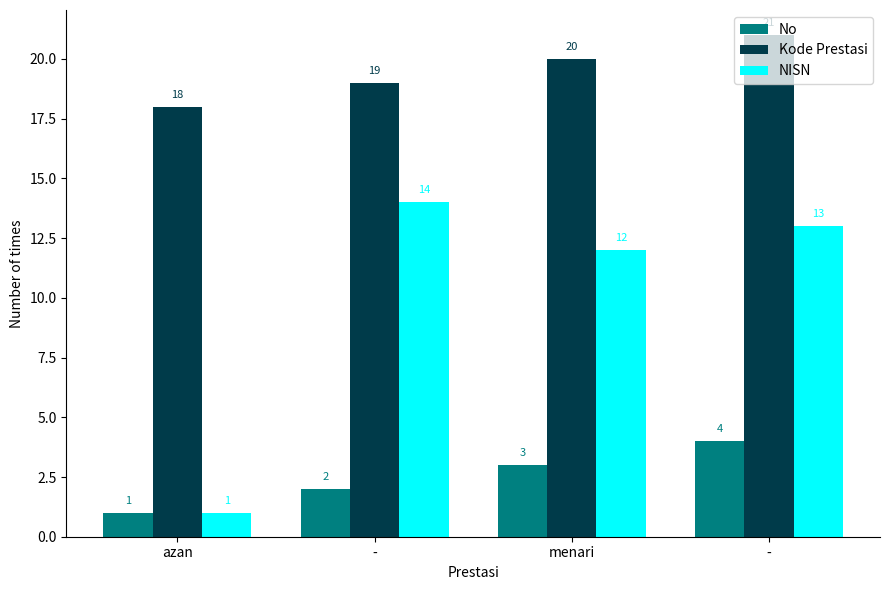

How many distinct data groups are displayed?

3